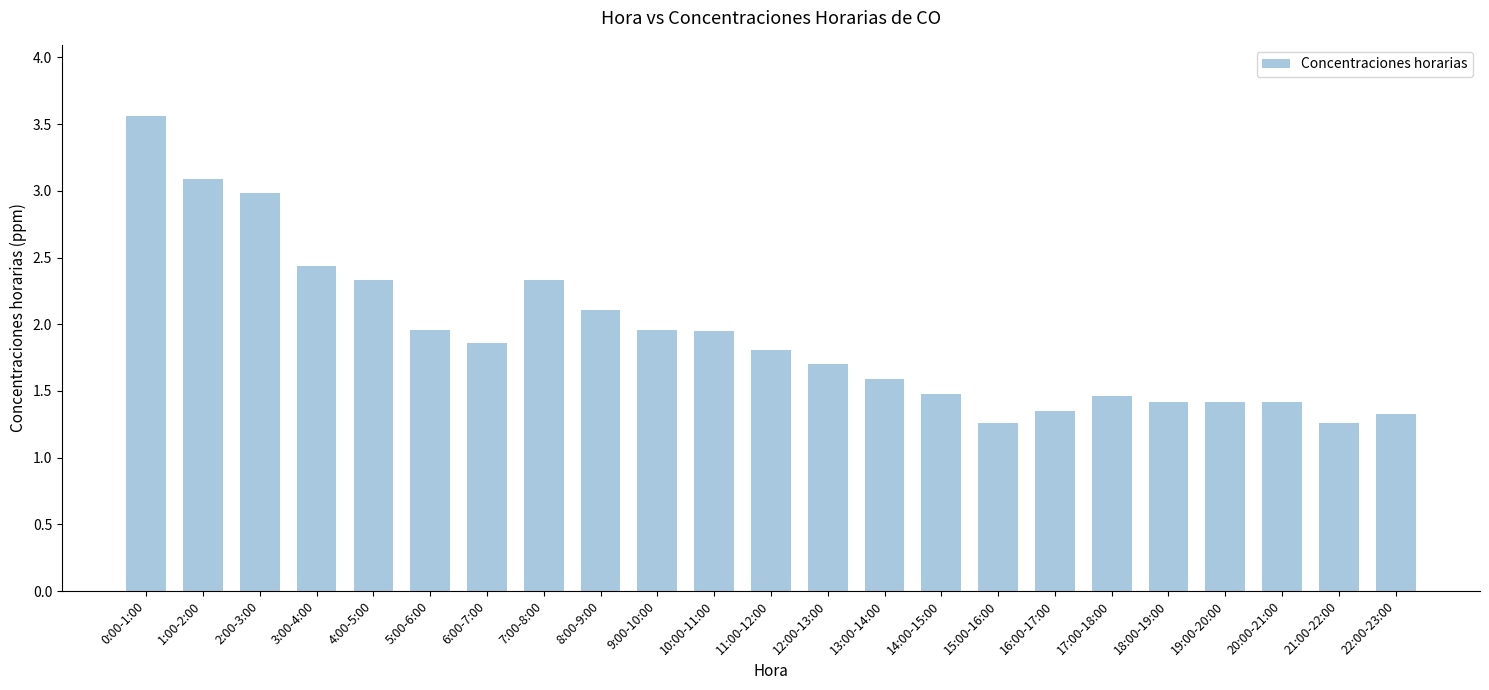

The chart shows a value of 3.2 at 9:00-10:00. True or false?

False